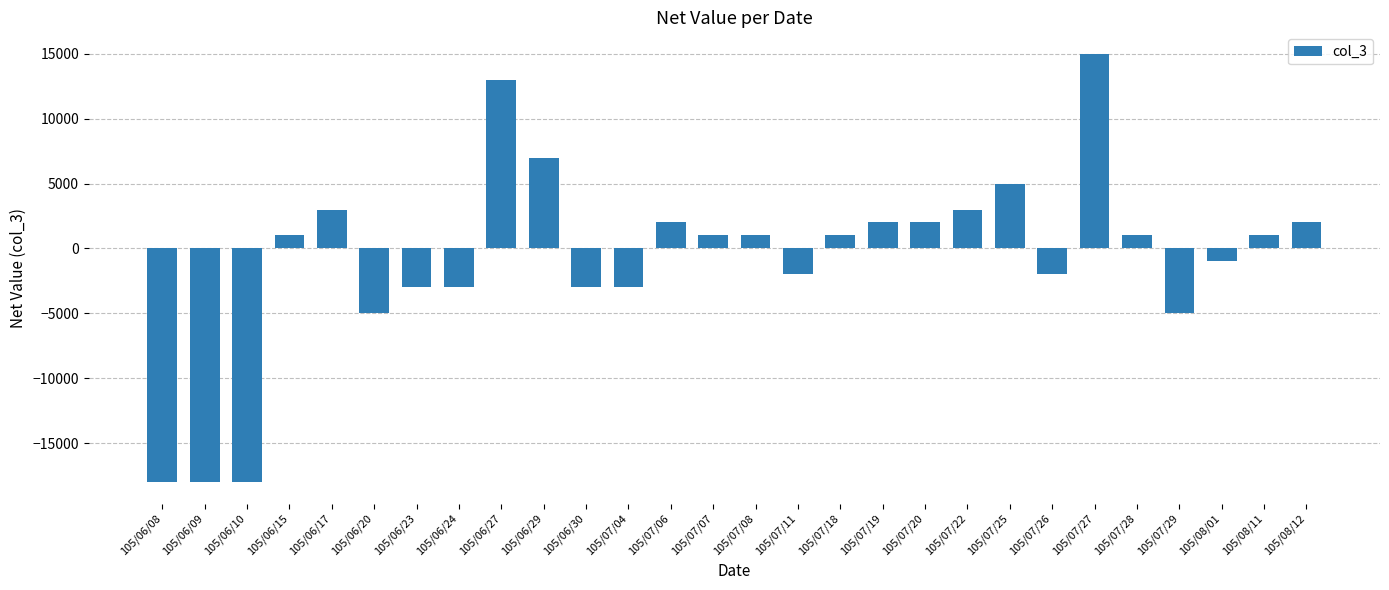

The value at 105/07/29 is -8642. True or false?

False